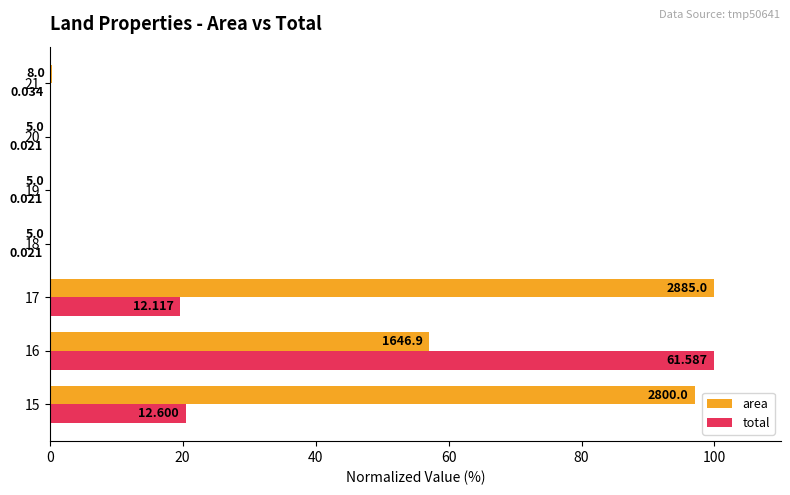

List the series in order of their overall mean, highest first.

area, total